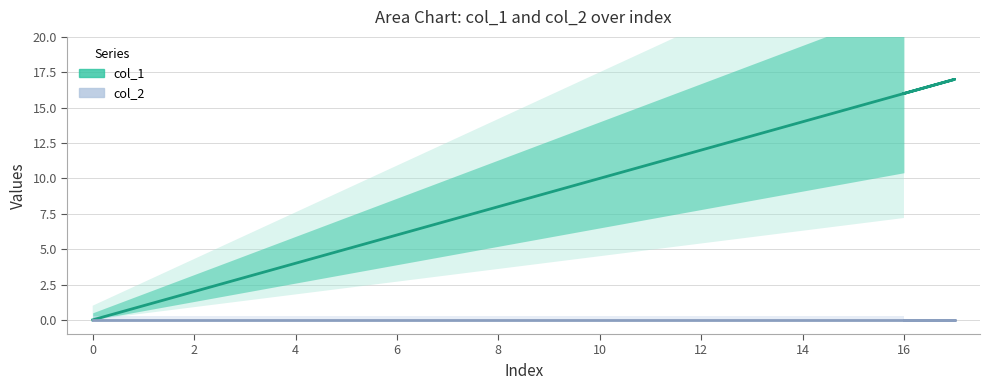

Which series has the largest total across all categories?

col_1